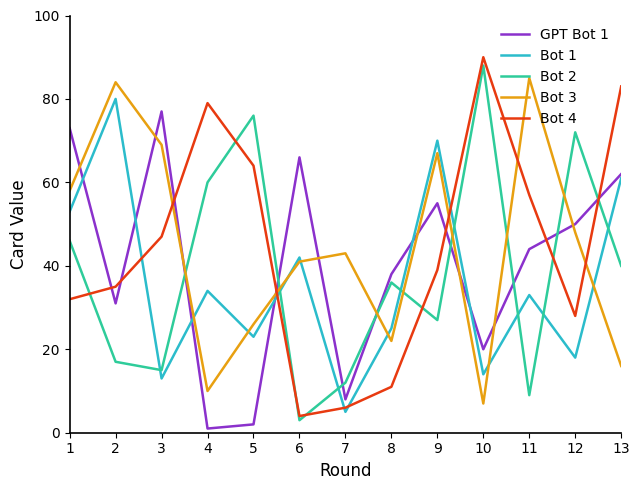

What is the difference between the Bot 3 values at 5 and 4?

16